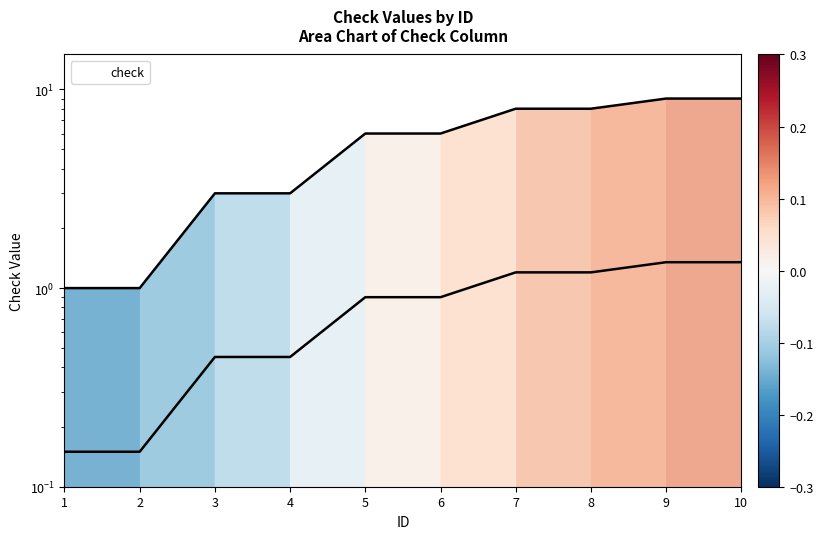

List the labels in order of value, largest first.

9, 10, 7, 8, 5, 6, 3, 4, 1, 2